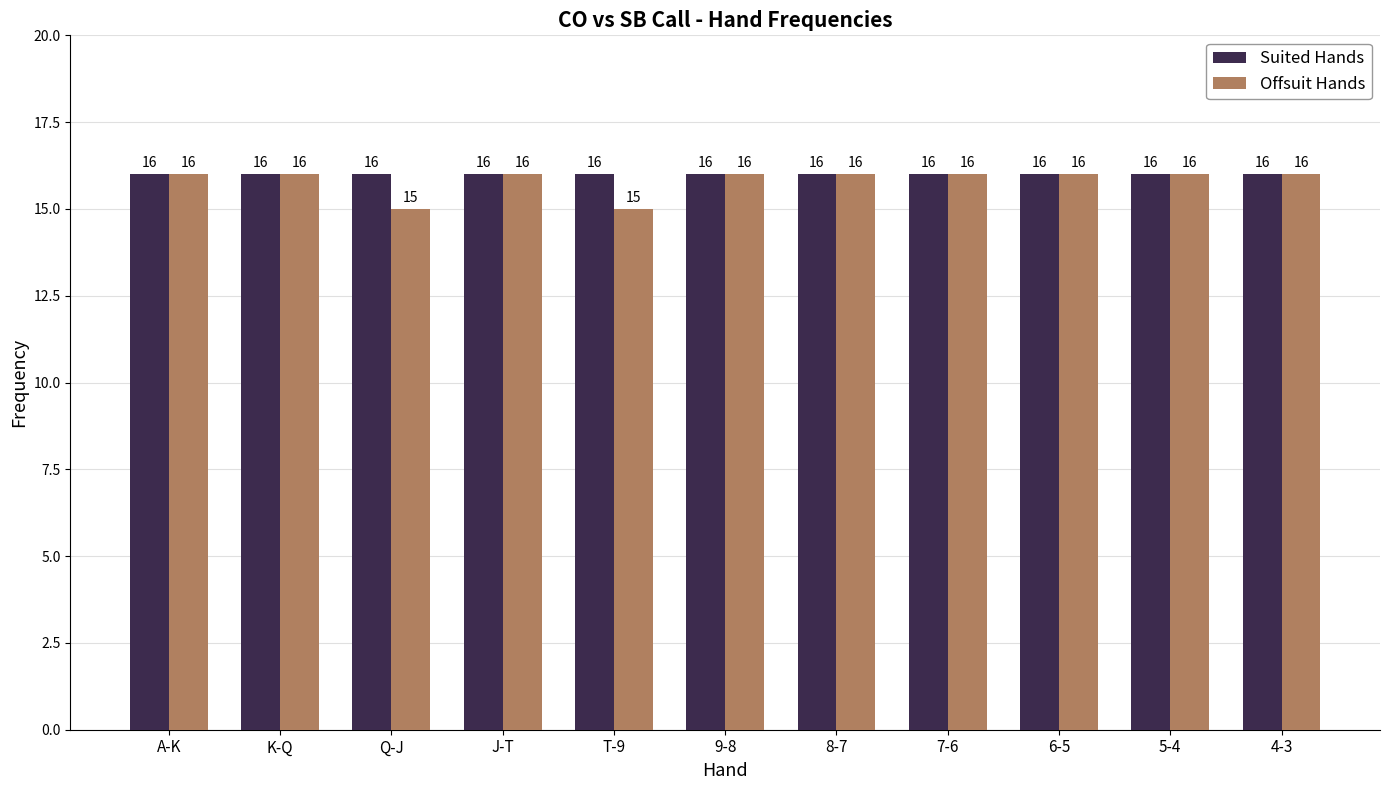

True or false: Suited Hands has a value of 16 at T-9.

True